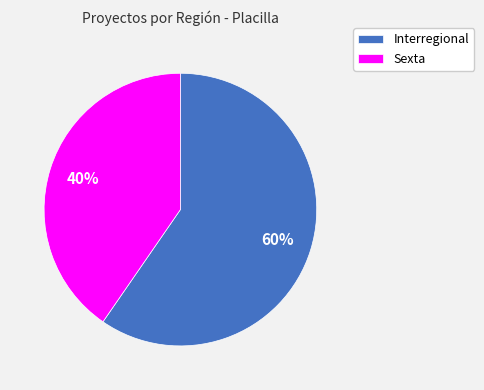

How many segments does this pie chart have?

2